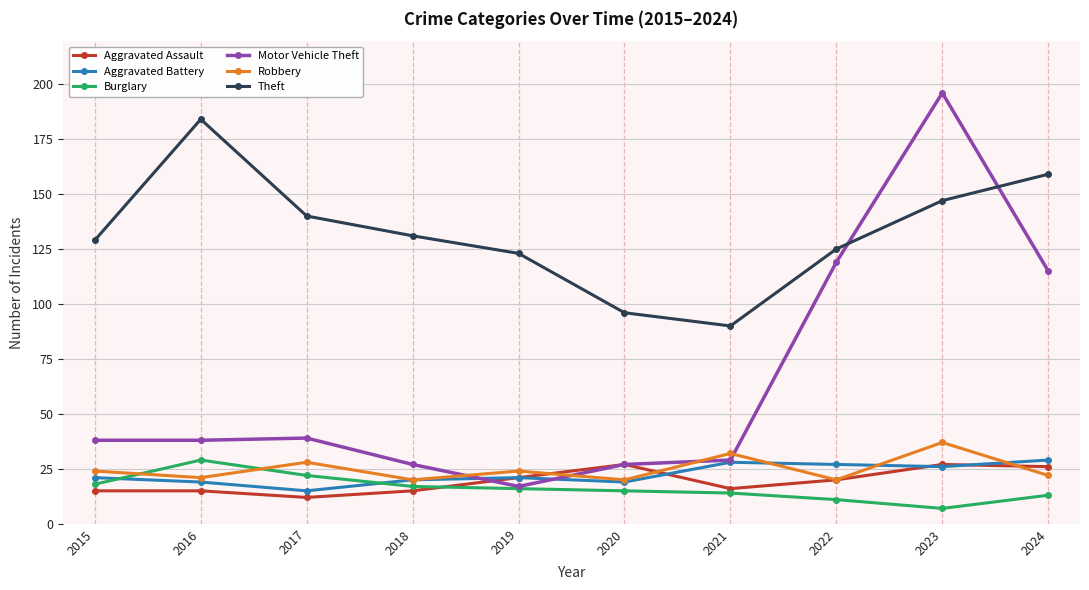

Where does the Burglary series first go above 16?

2015